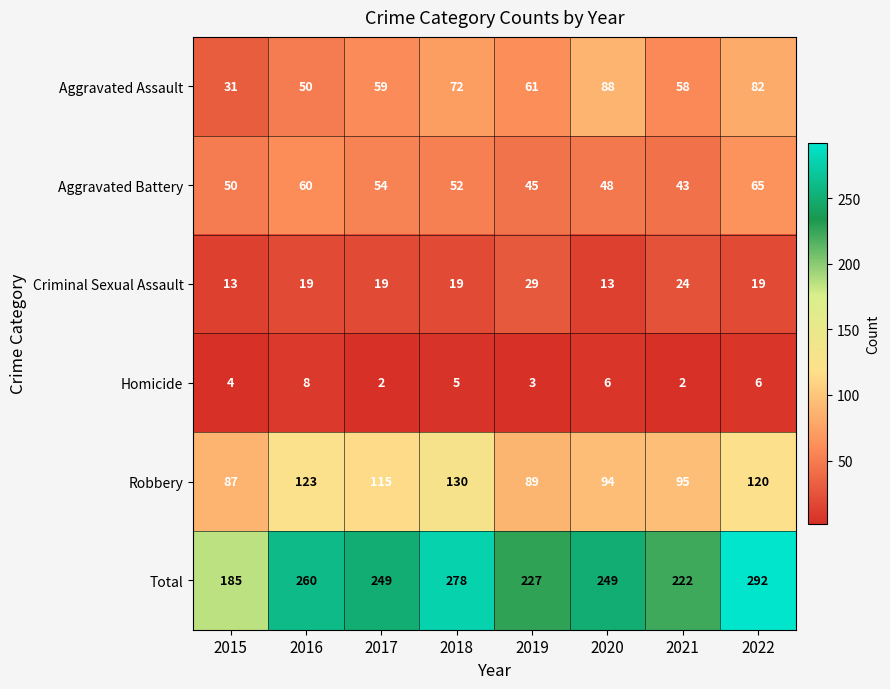

What value does the Homicide series have at 2020?

6